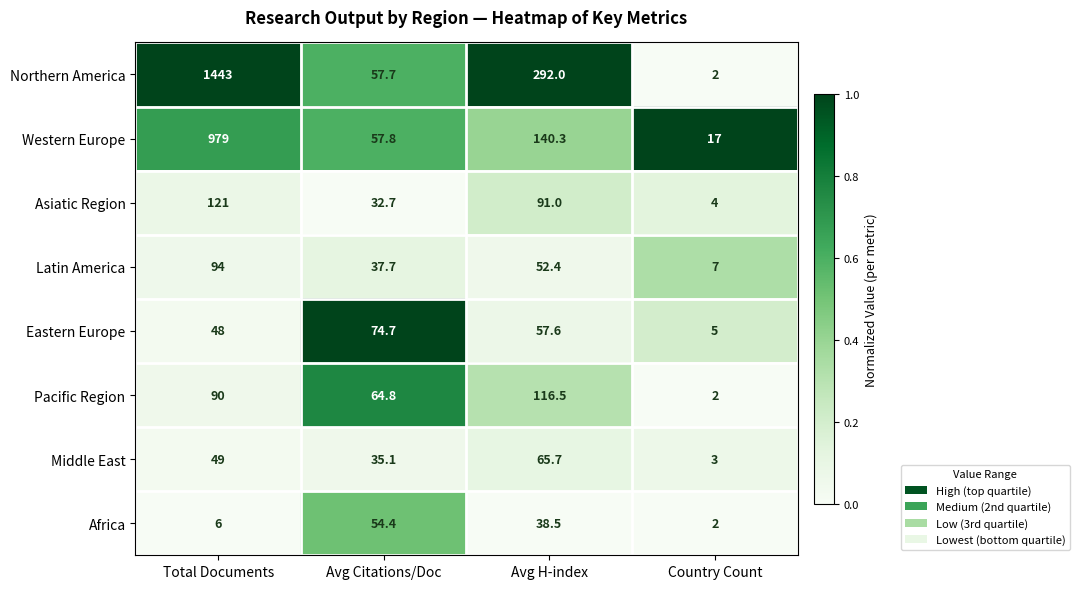

What is the maximum value shown in the chart?

1443.0